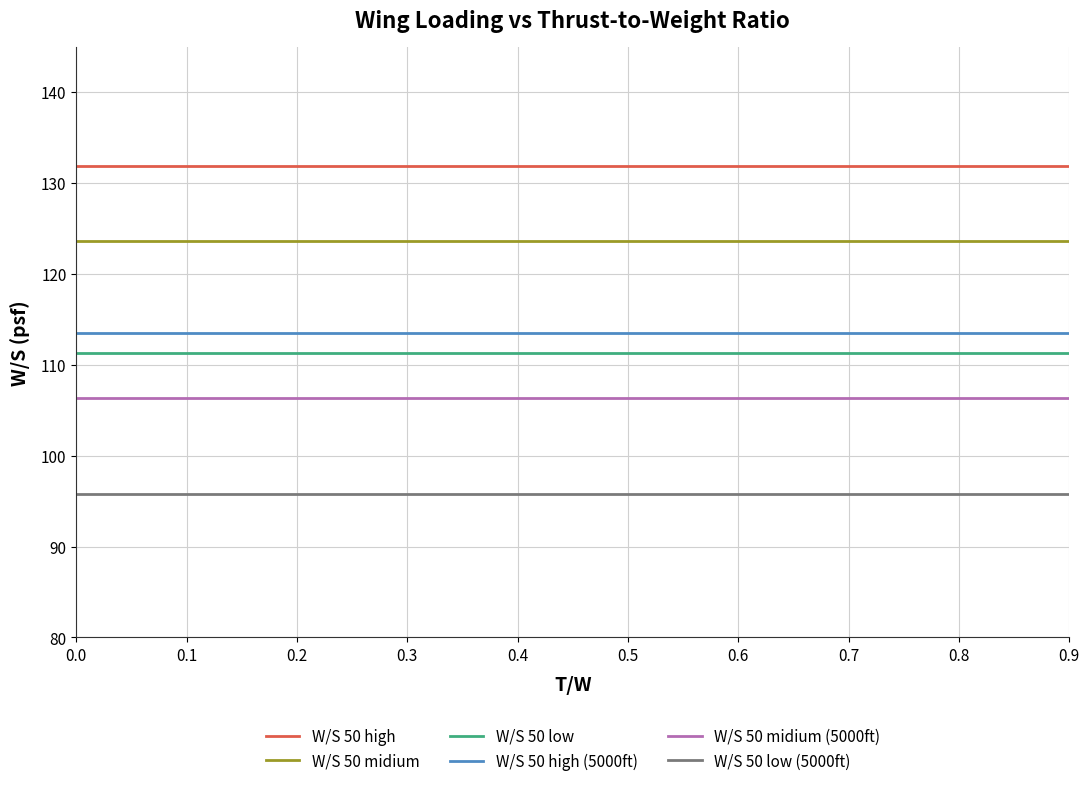

True or false: W/S 50 high and W/S 50 low (5000ft) cross at least once.

False